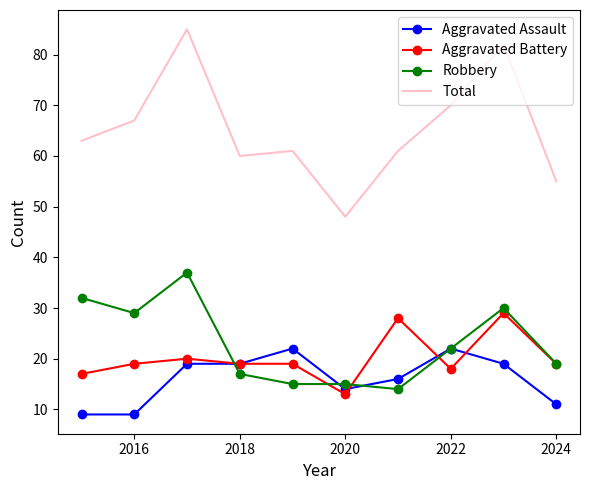

True or false: Aggravated Battery has more than 0 points higher than both neighbors.

True